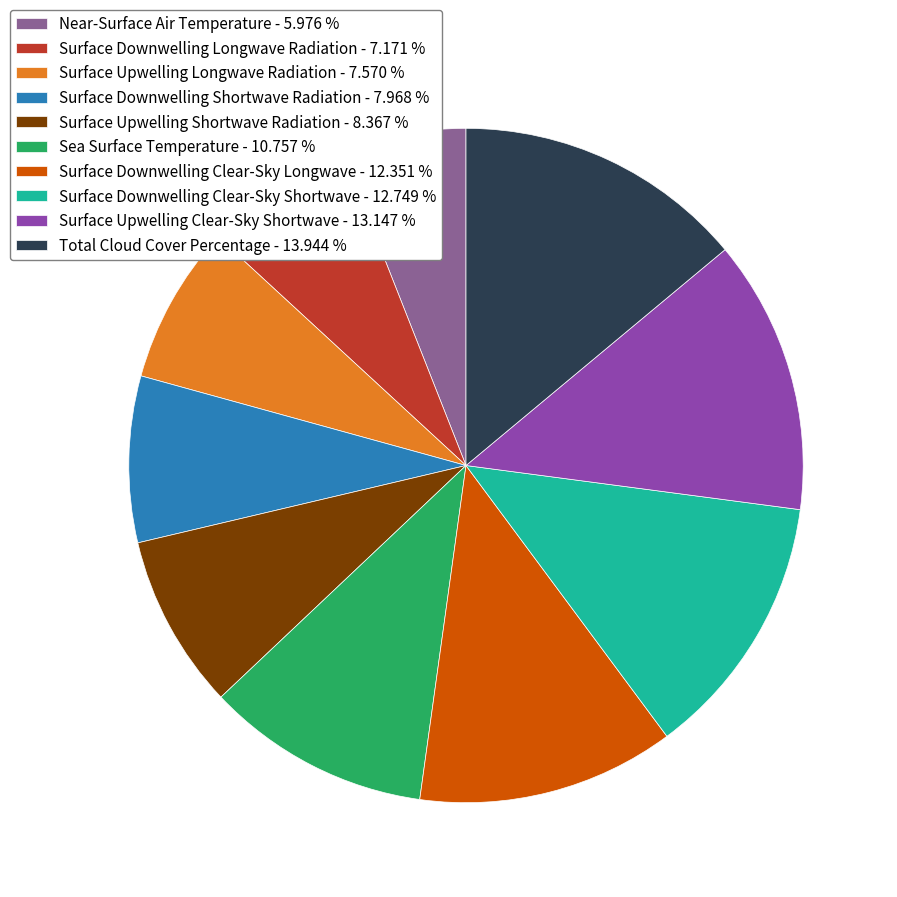

Approximately how many times larger is the value at Surface Upwelling Clear-Sky Shortwave compared to Sea Surface Temperature?

1.2